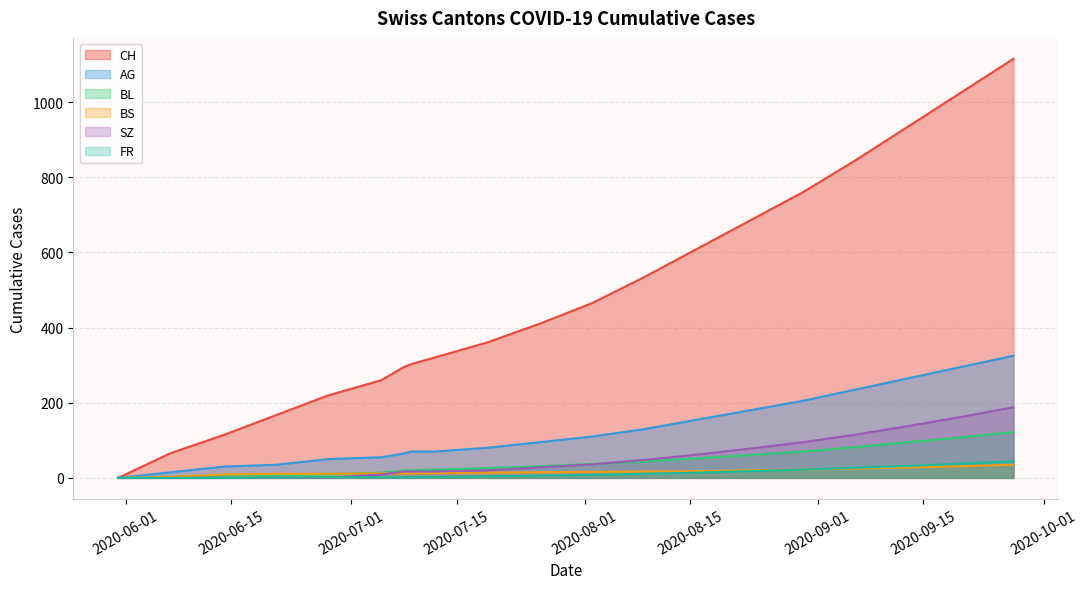

True or false: BS and FR cross at least once.

True